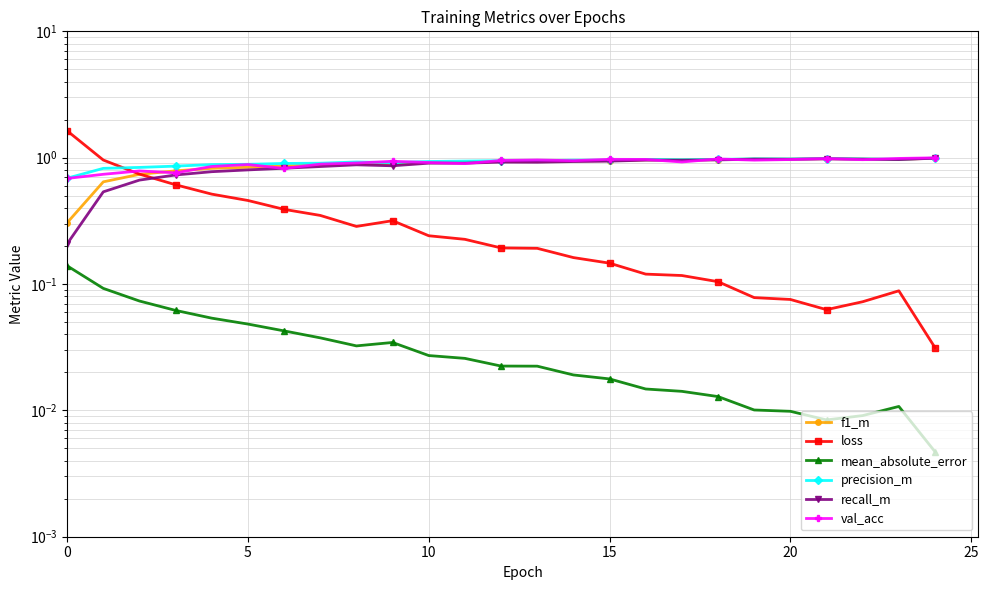

How many lines are shown in the chart?

6